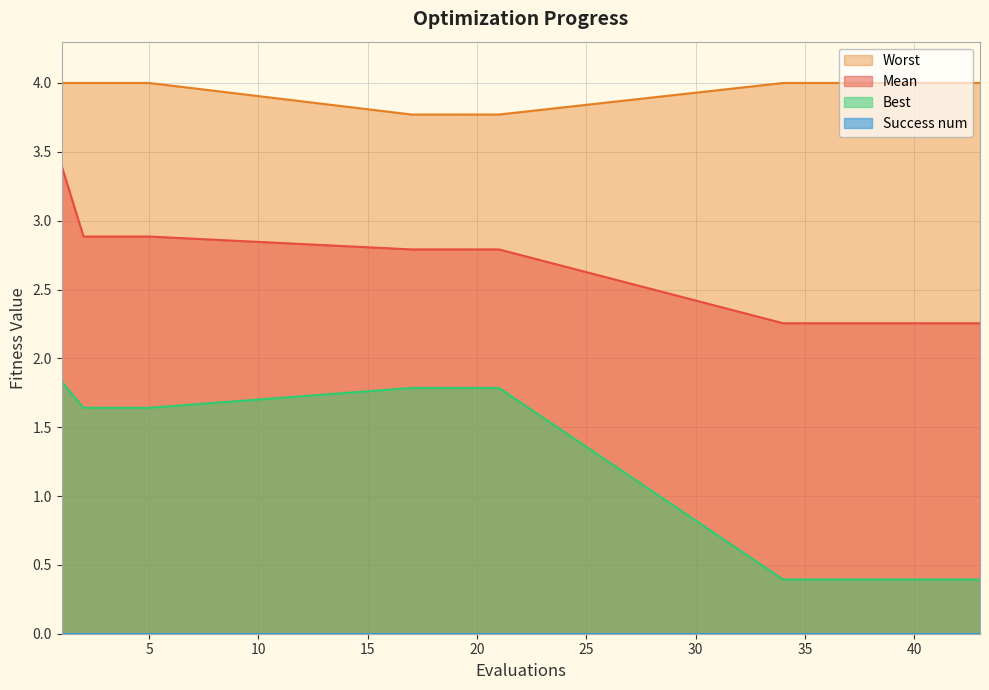

True or false: mean has a value of 2.3 at 39.

True